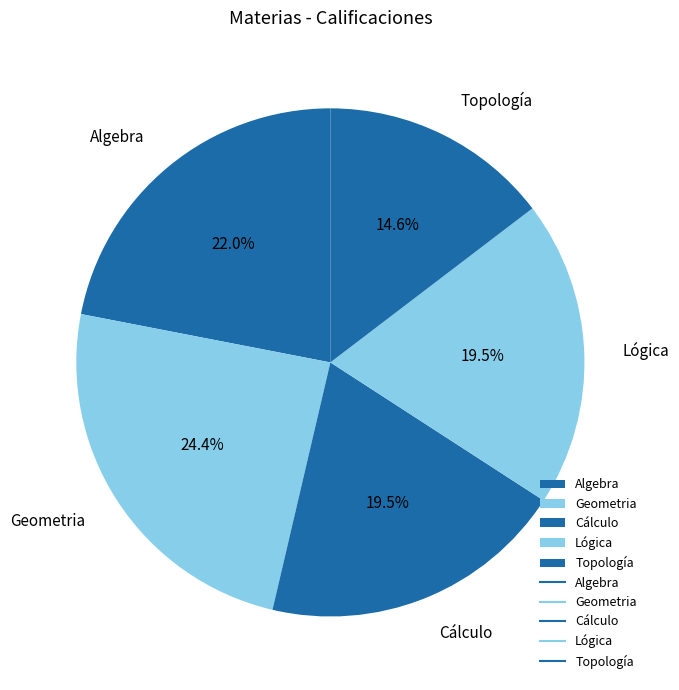

How many segments does this pie chart have?

5